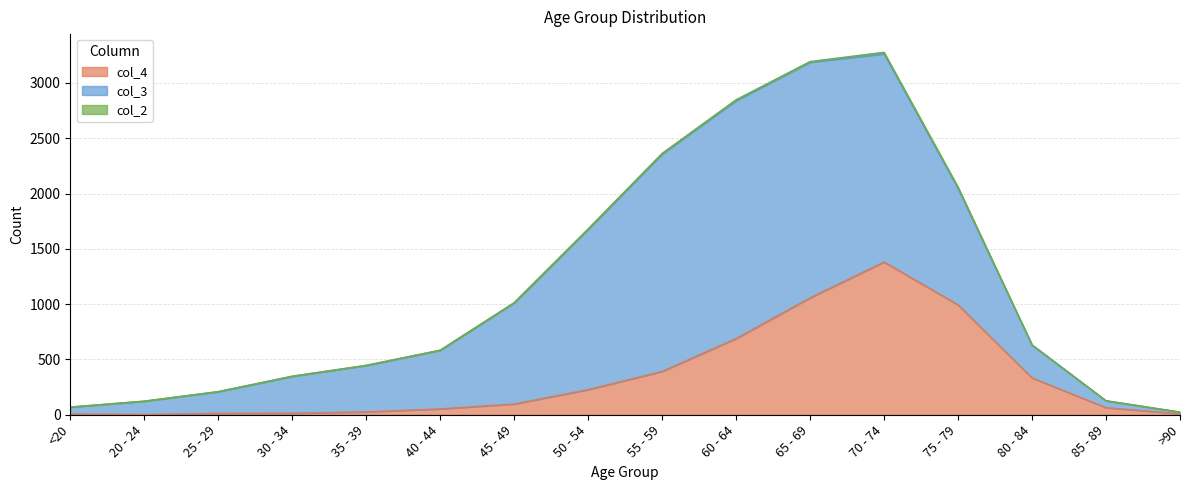

How many data points in col_3 are above 530?

7